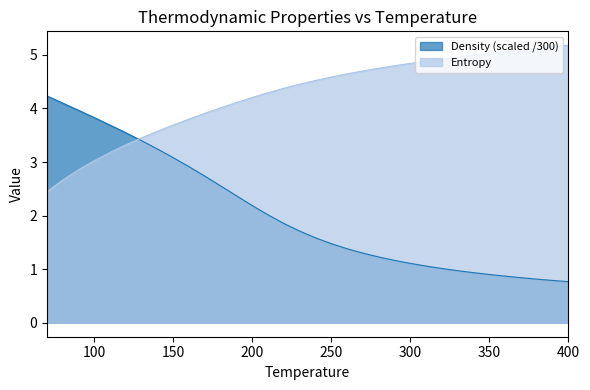

At how many categories does at least one series exceed 1?

34